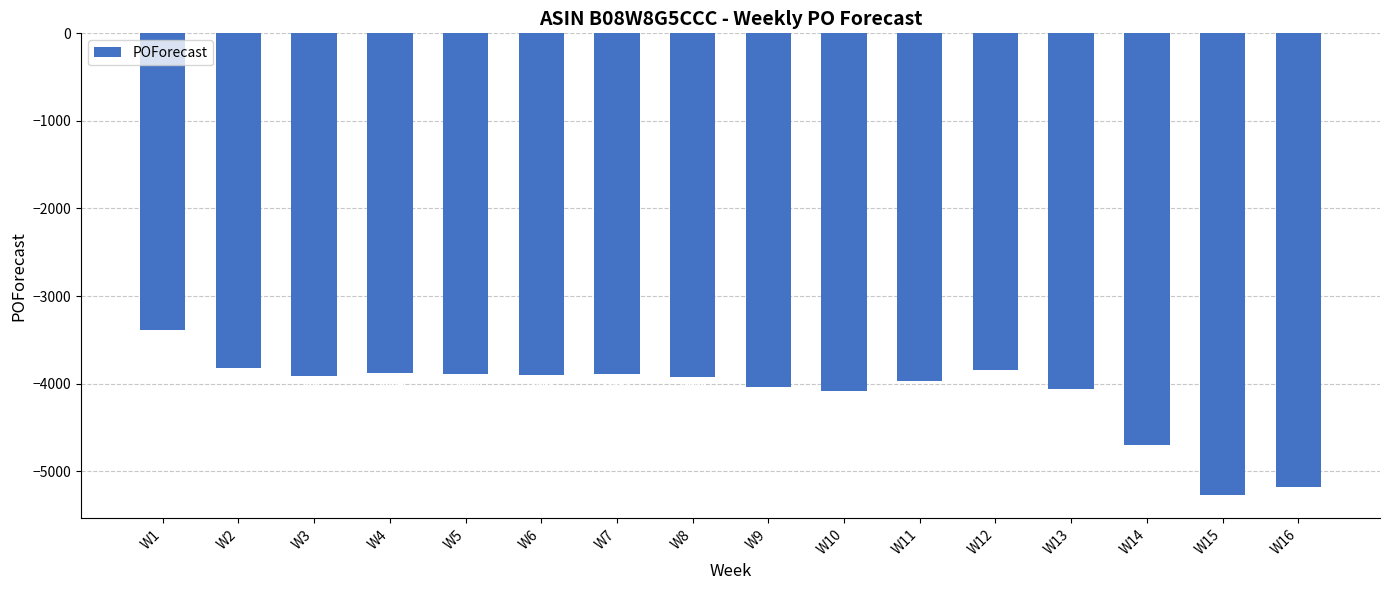

Where is the data nearest to the value -4331?

W10